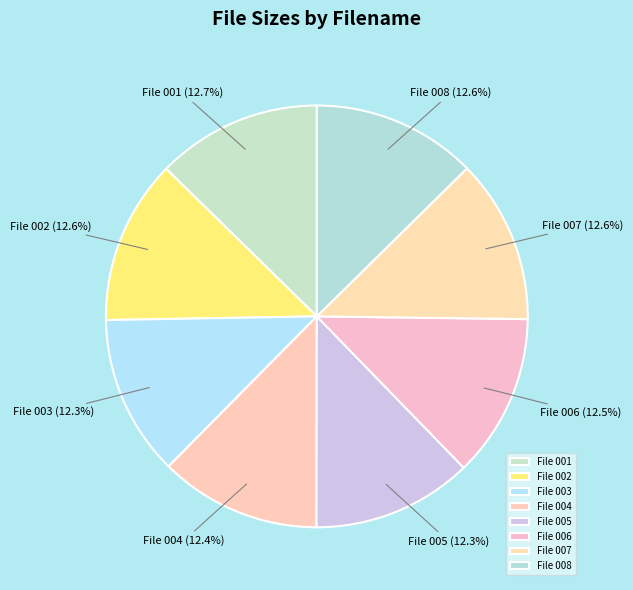

Approximately how many times larger is the value at File 002 compared to File 006?

1.0